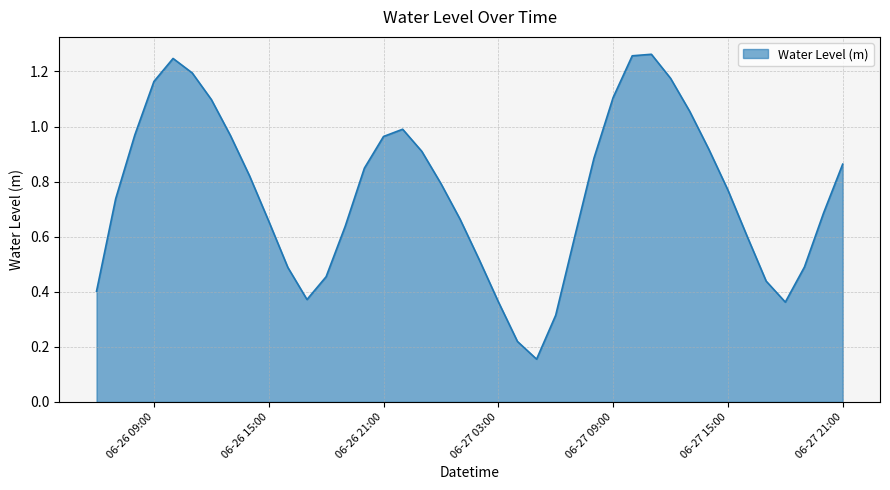

Does the chart display data point markers on the line(s)?

No